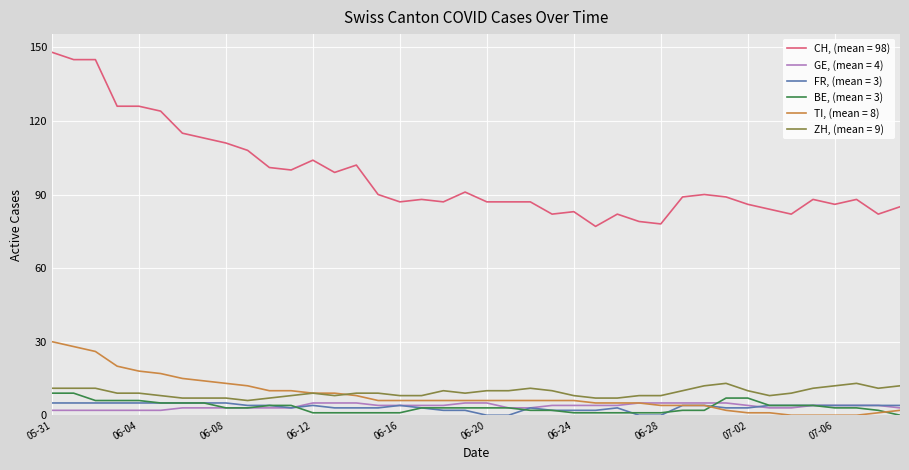

How many lines are shown in the chart?

6